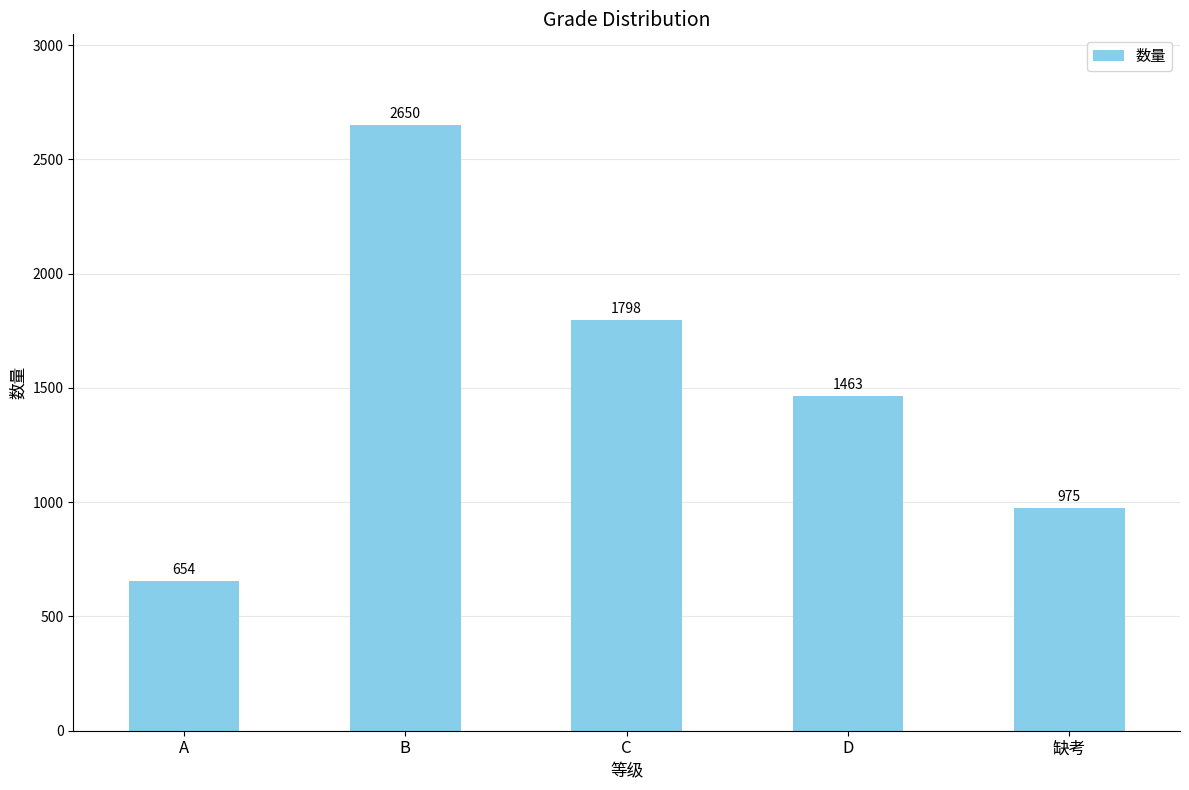

What is the approximate value at C, to the nearest 100?

1800